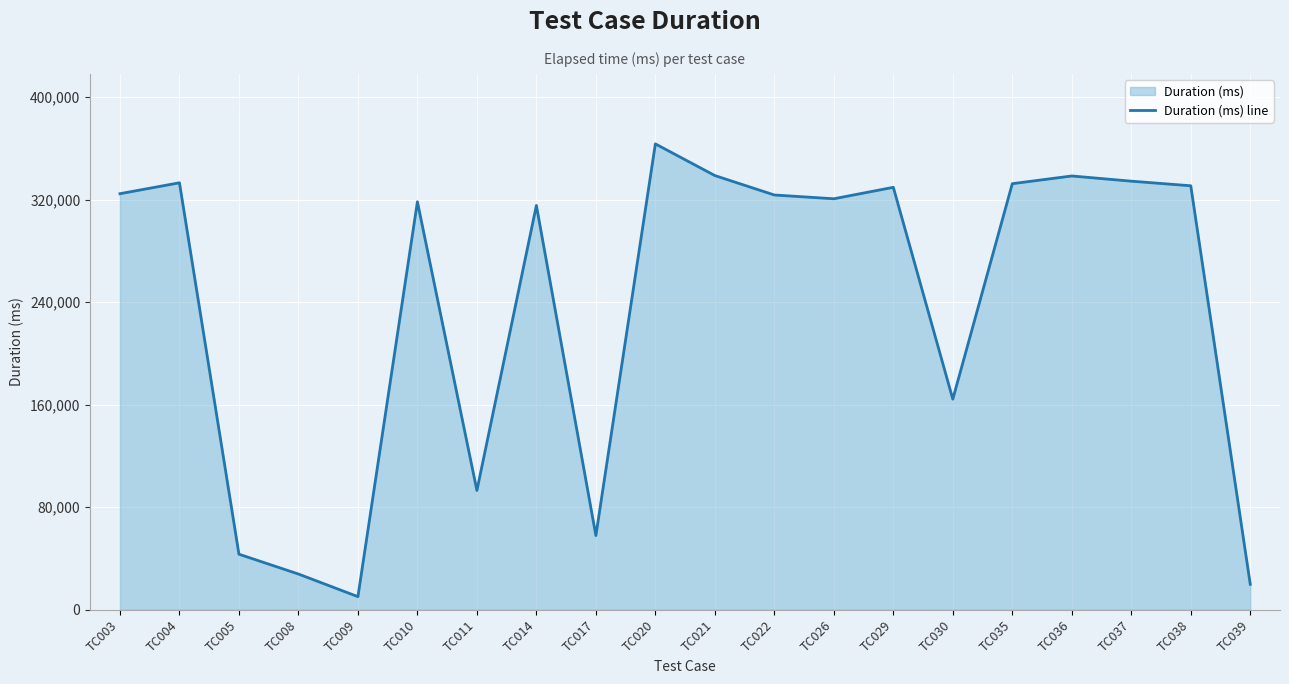

What is the smallest value displayed?

10198